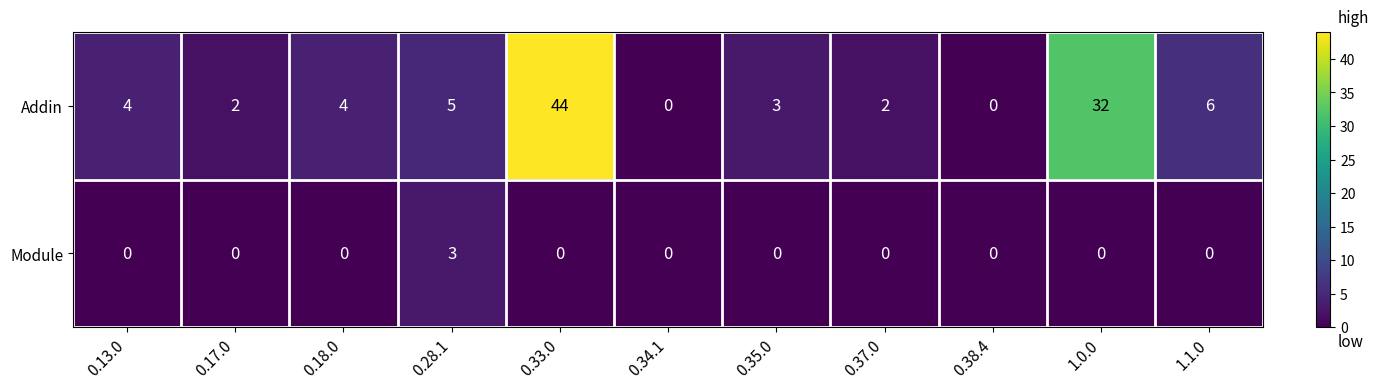

Which series has the largest total across all categories?

Addin